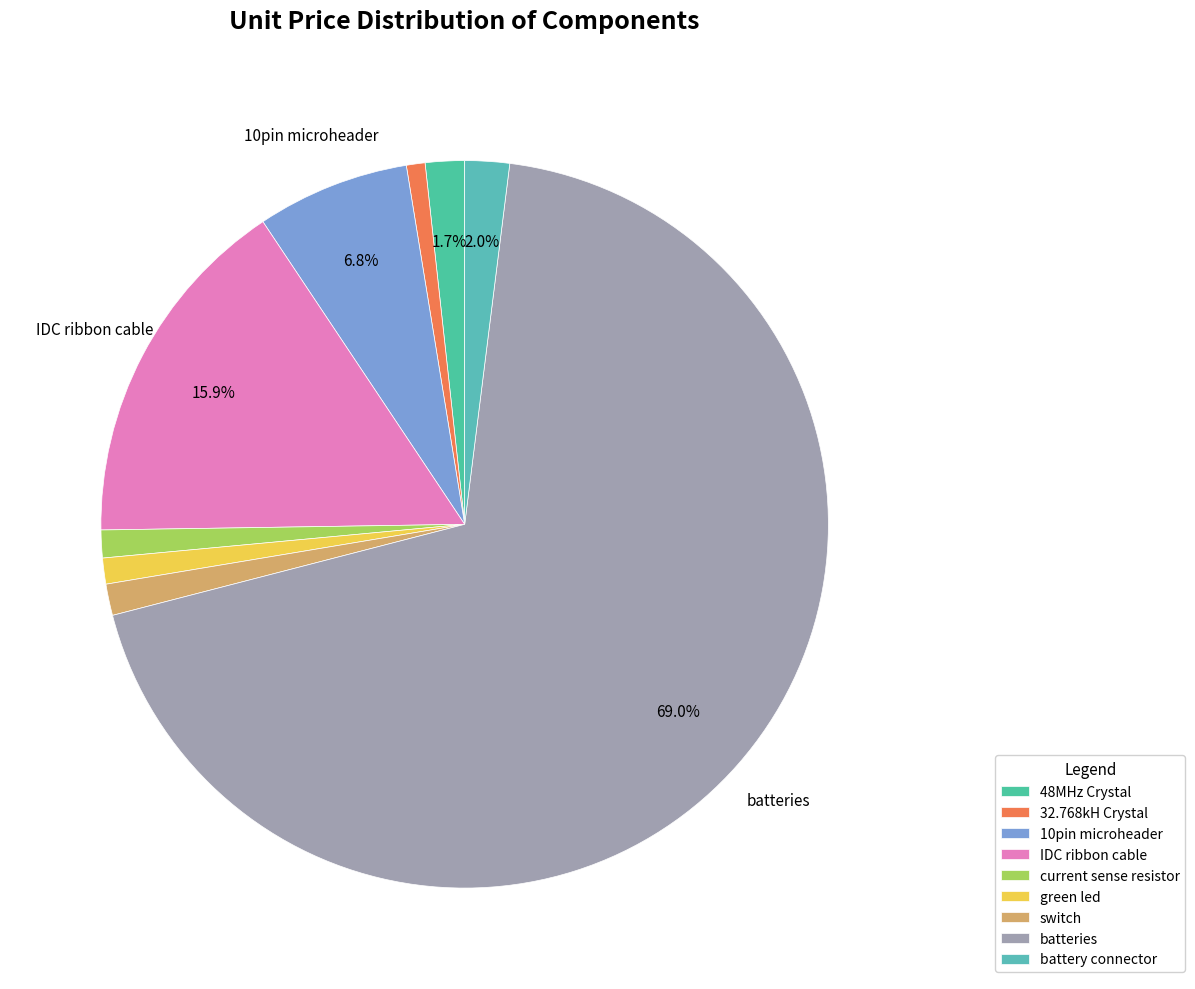

Combined, do 48MHz Crystal and 32.768kH Crystal account for over 50%?

No